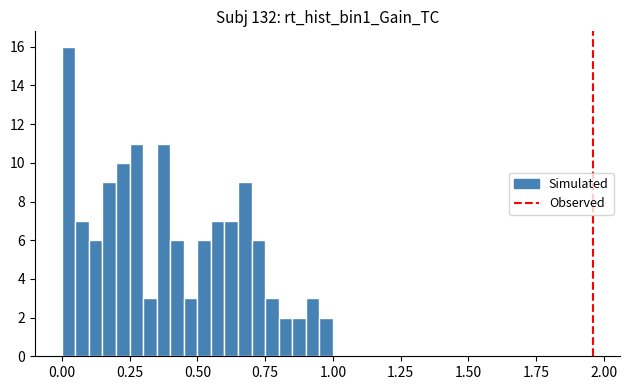

Read against the x-axis, roughly where is the centre of the tallest bar?

0.05